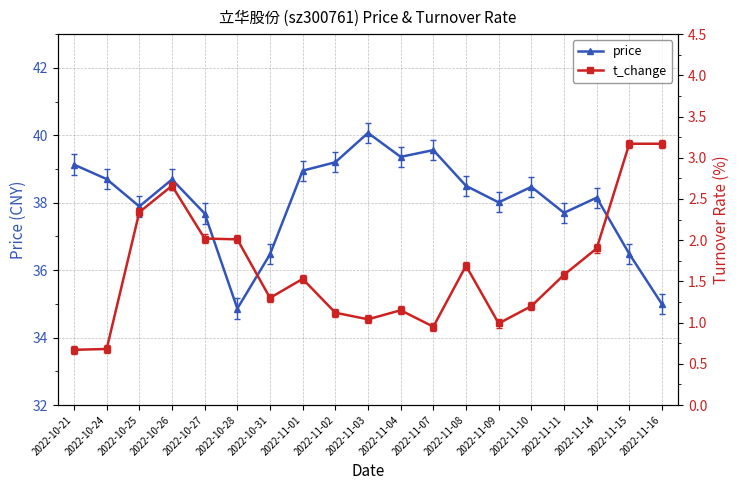

Reading left to right, list all the values displayed in this chart.

price: 39.1	38.7	37.9	38.7	37.7	34.9	36.5	39.0	39.2	40.1	39.4	39.6	38.5	38.0	38.5	37.7	38.1	36.5	35.0
t_change: 0.7	0.7	2.3	2.7	2.0	2.0	1.3	1.5	1.1	1.0	1.1	0.9	1.7	1.0	1.2	1.6	1.9	3.2	3.2